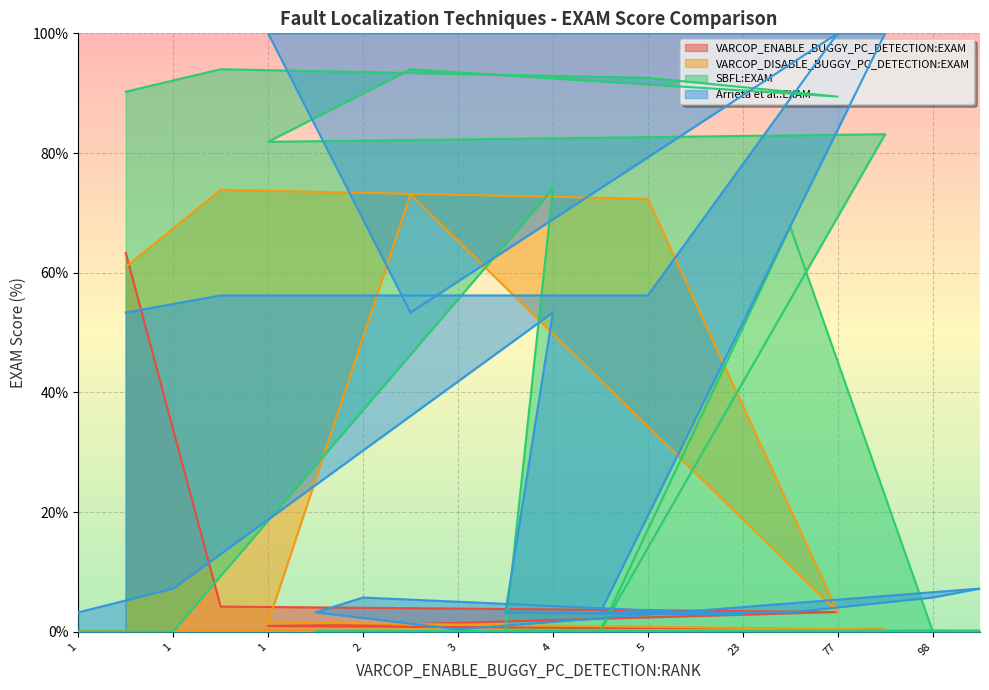

True or false: Arrieta et al.:EXAM and SBFL:EXAM intersect in this chart.

True